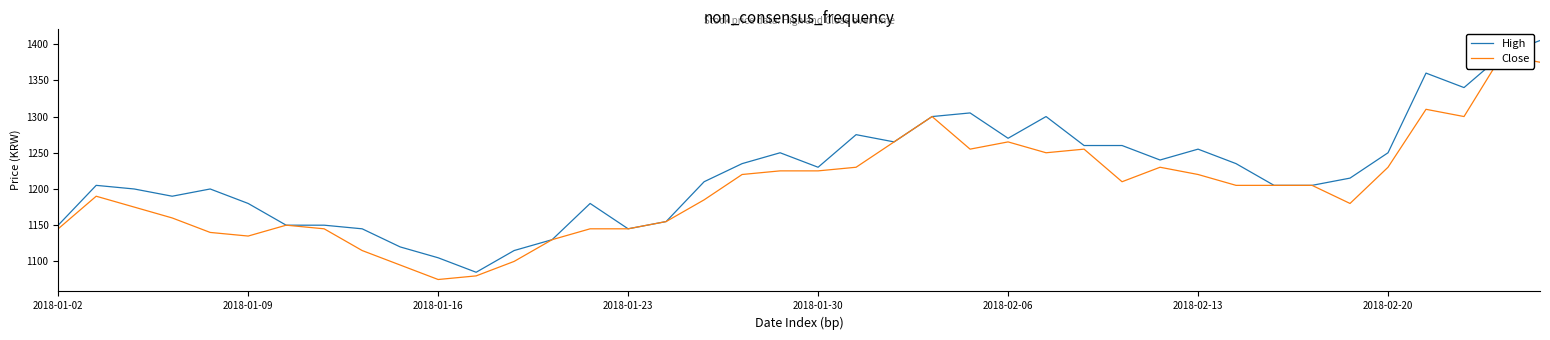

What is the spread (max minus min) of values at 8?

30